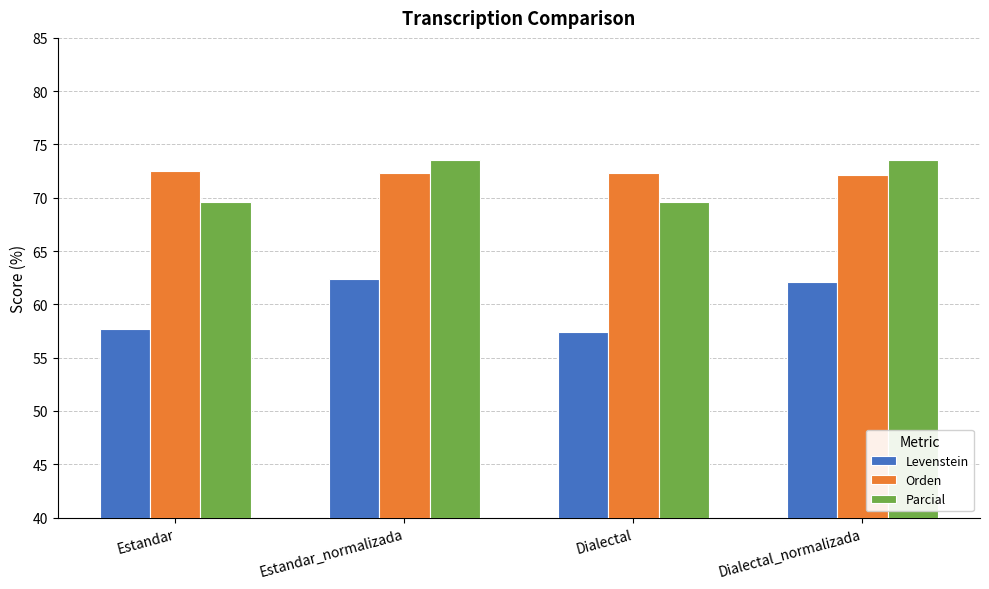

Which series has the largest total across all categories?

Orden